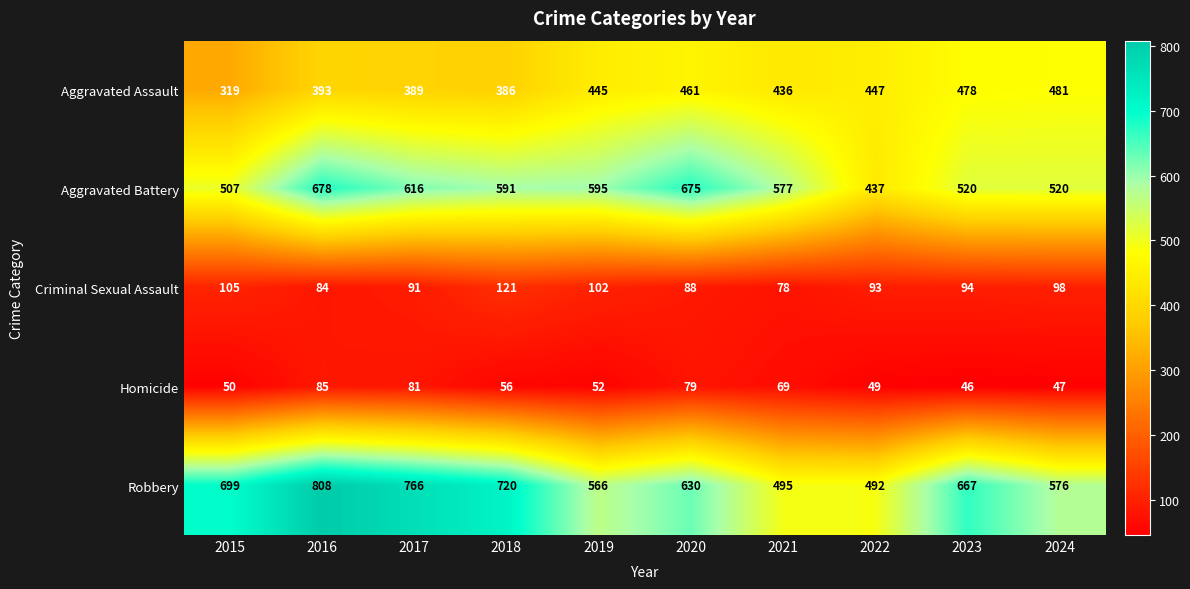

What is the total value across all series at 2024?

1722